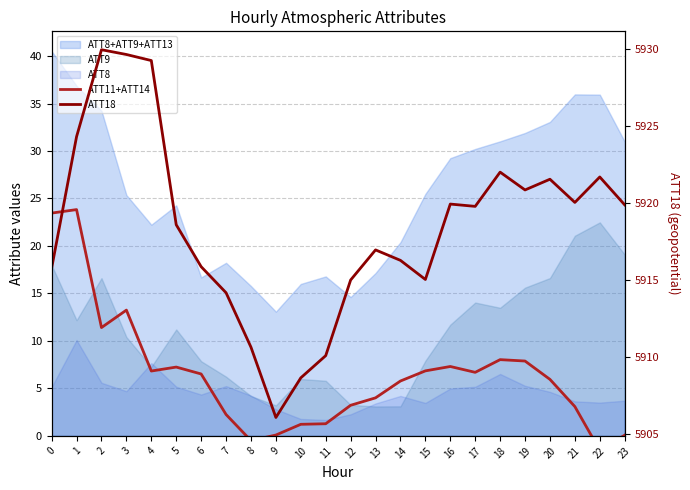

Is it true that ATT11+ATT14 equals 14.9 at 1?

False